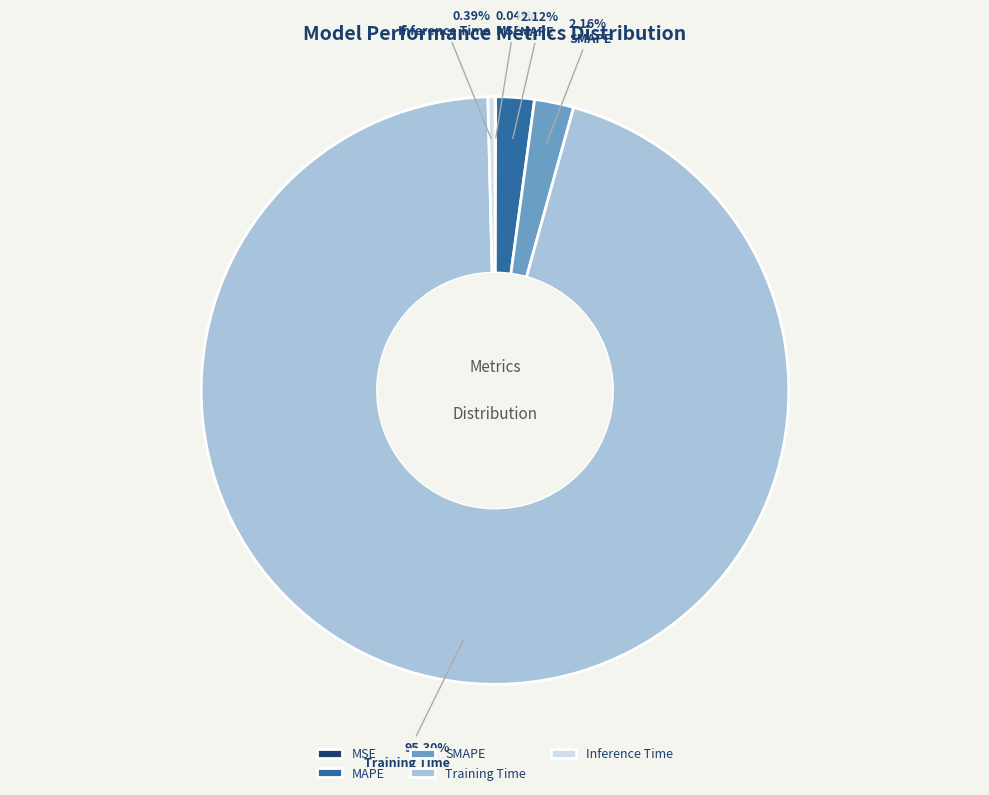

Which category has the biggest portion of the pie?

Training Time